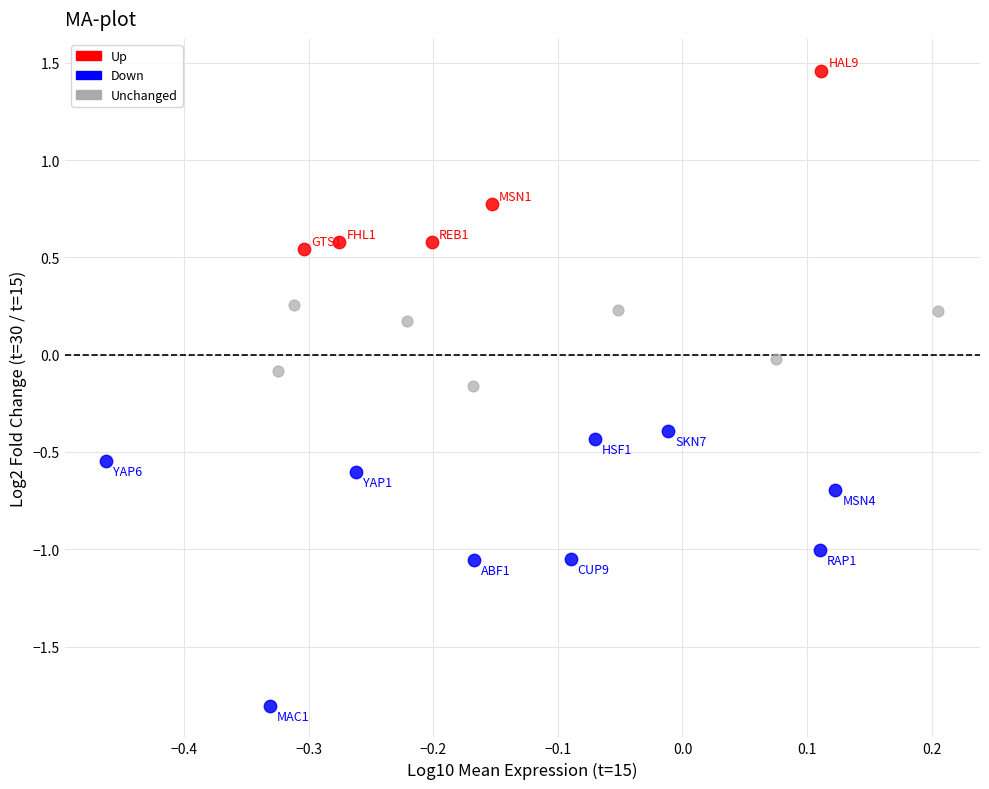

Which series reaches the maximum Y coordinate?

Up